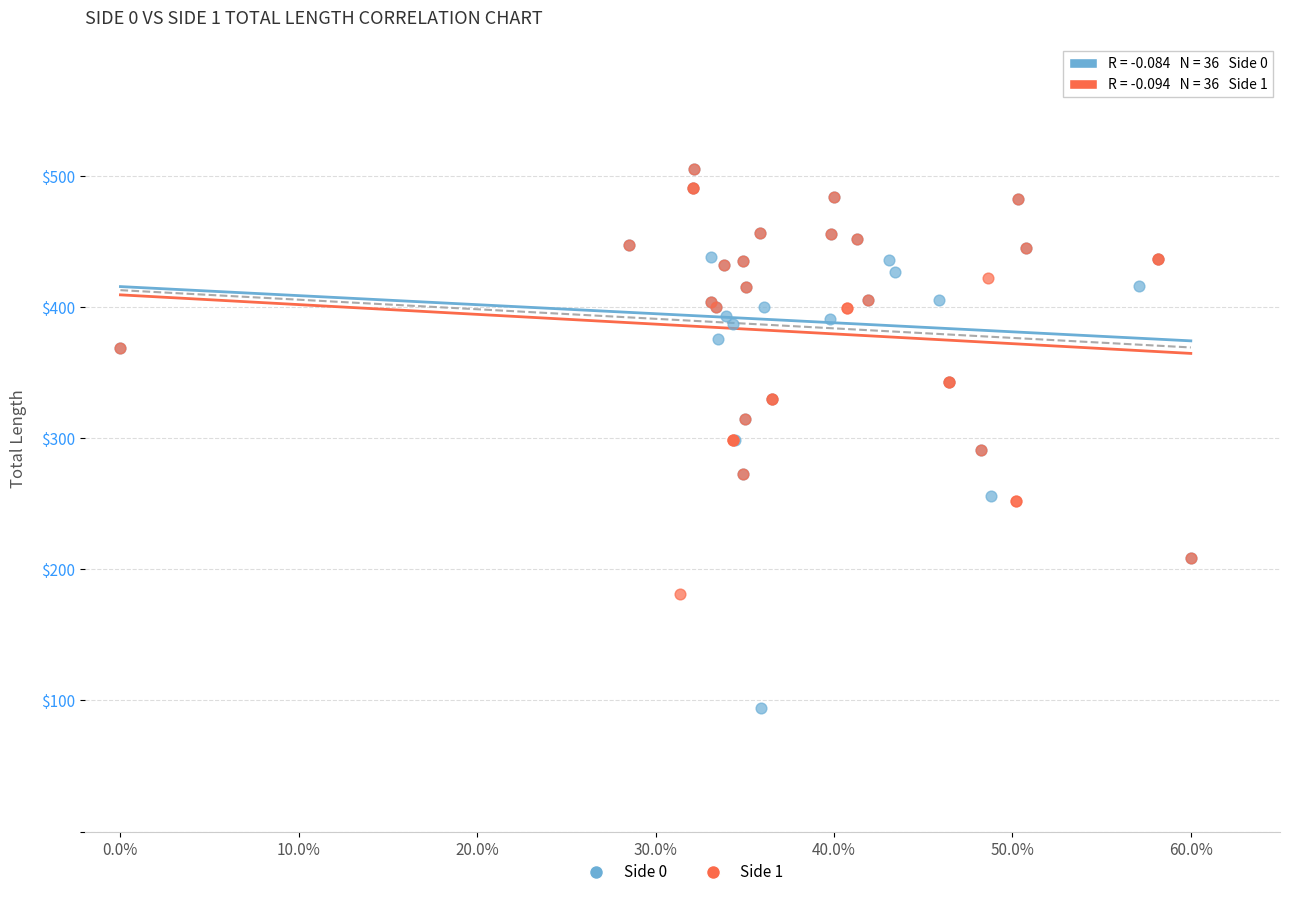

Which series has the largest Y range (max minus min)?

Side 0